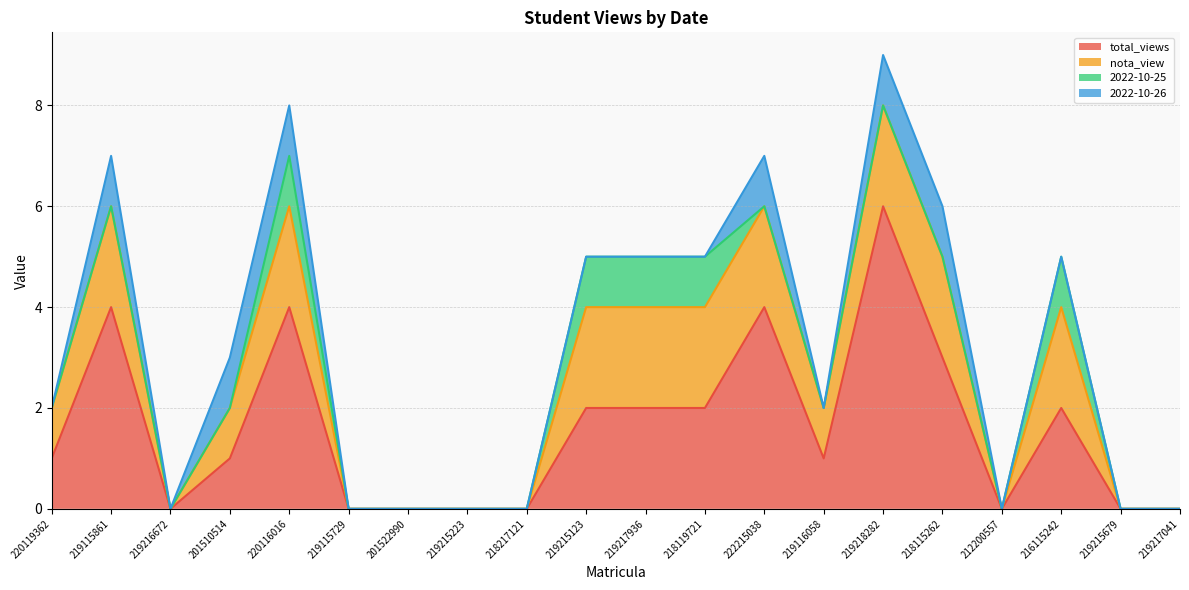

Which has a higher value, 219217936 or 201522990?

219217936